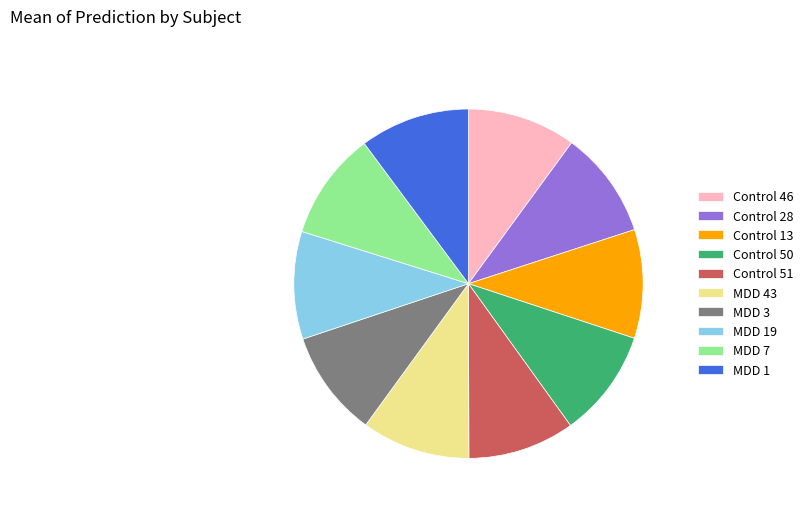

Is it true that MDD 7 is 10% of the pie?

True